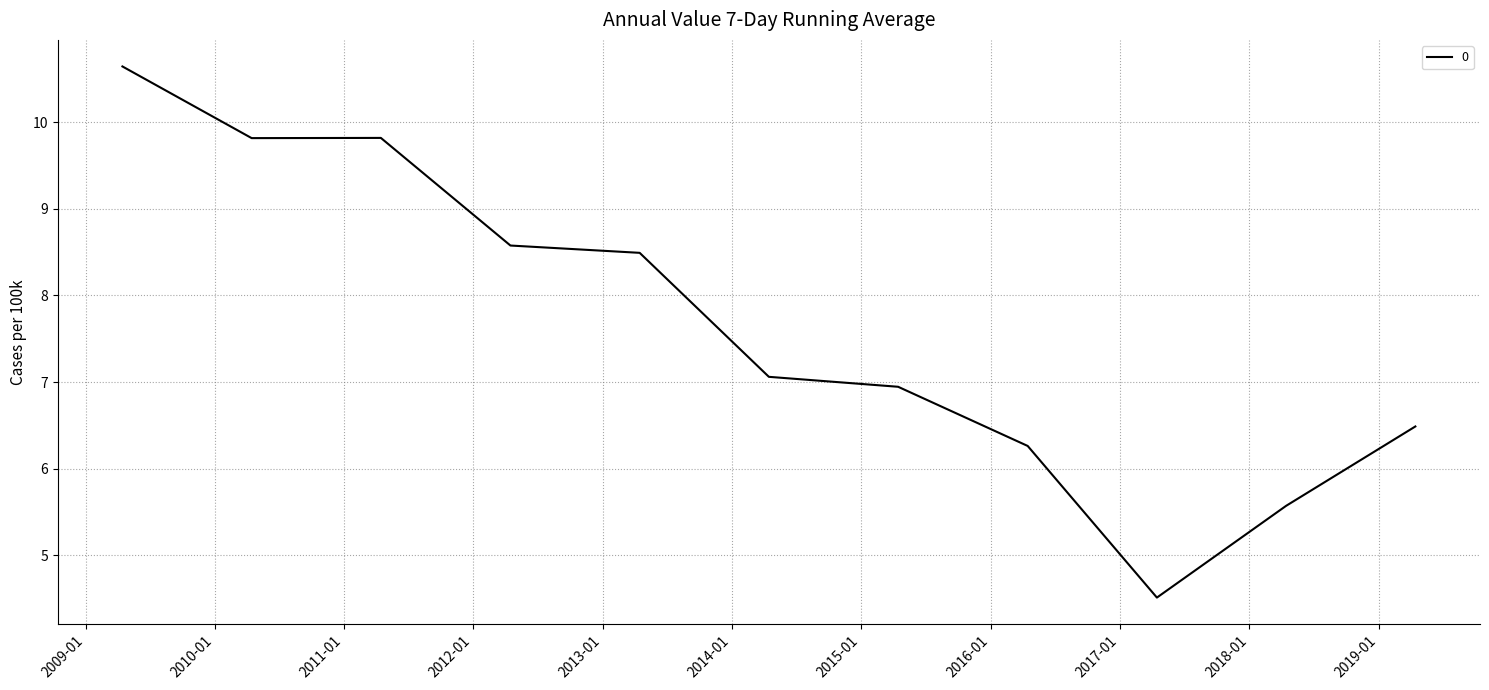

What is the smallest value displayed?

4.5